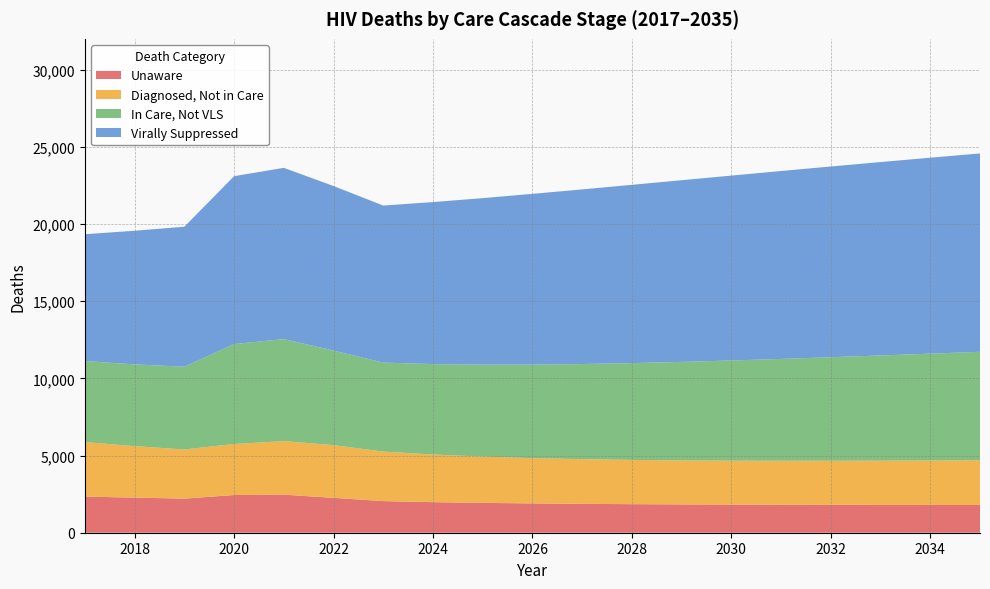

Reading left to right, extract all data points from this chart.

deathsUnaware: 2017=2339	2018=2276	2019=2210	2020=2442	2021=2466	2022=2261	2023=2049	2024=1981	2025=1934	2026=1899	2027=1872	2028=1851	2029=1835	2030=1822	2031=1813	2032=1807	2033=1803	2034=1801	2035=1801
deathsDiagNoCare: 2017=3533	2018=3334	2019=3185	2020=3307	2021=3469	2022=3414	2023=3206	2024=3088	2025=2997	2026=2934	2027=2892	2028=2866	2029=2852	2030=2848	2031=2850	2032=2857	2033=2868	2034=2882	2035=2898
deathsCareNoVLS: 2017=5254	2018=5296	2019=5361	2020=6476	2021=6610	2022=6127	2023=5767	2024=5858	2025=5957	2026=6060	2027=6166	2028=6273	2029=6382	2030=6490	2031=6599	2032=6707	2033=6814	2034=6919	2035=7023
deathsVLS: 2017=8215	2018=8660	2019=9070	2020=10877	2021=11096	2022=10662	2023=10176	2024=10497	2025=10791	2026=11063	2027=11315	2028=11551	2029=11772	2030=11979	2031=12174	2032=12358	2033=12532	2034=12697	2035=12852